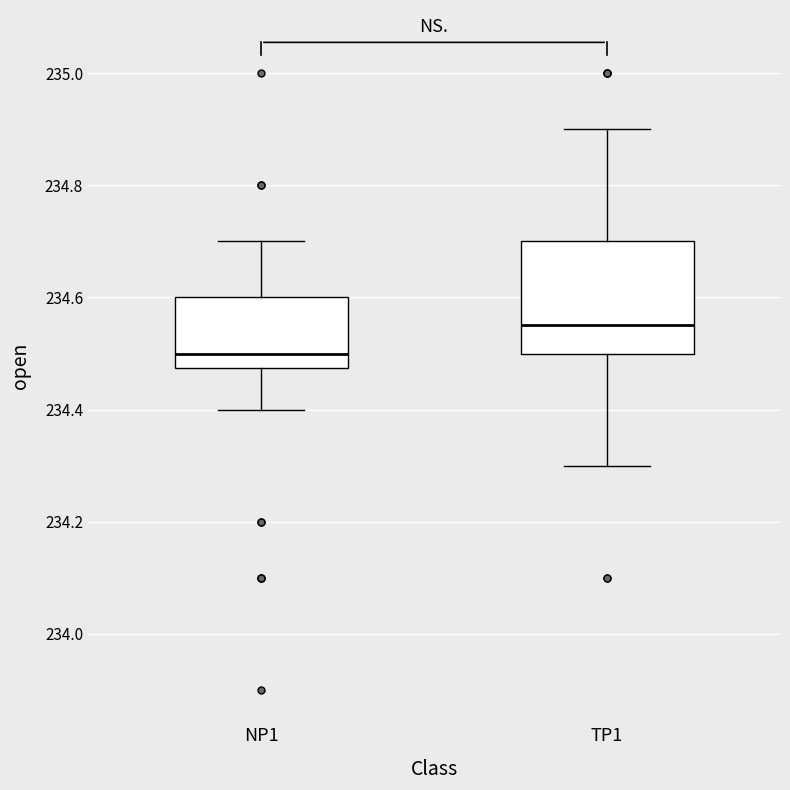

Which box is the tallest, from its lower edge to its upper edge?

TP1